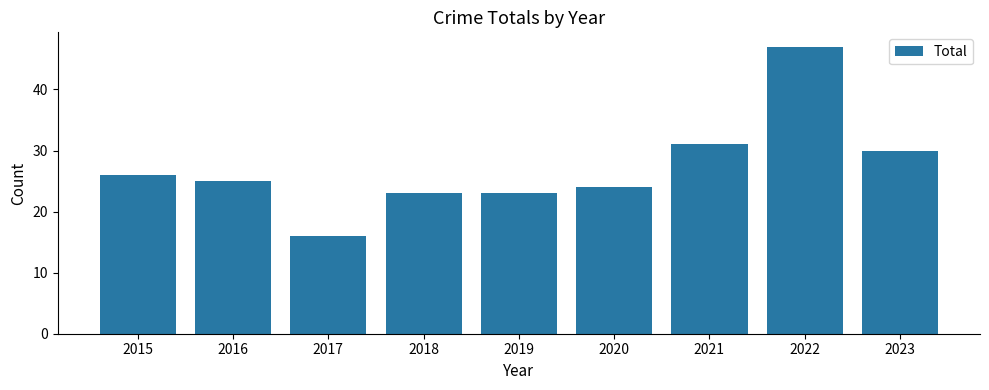

What is the ratio of the value at 2022 to the value at 2023?

1.6